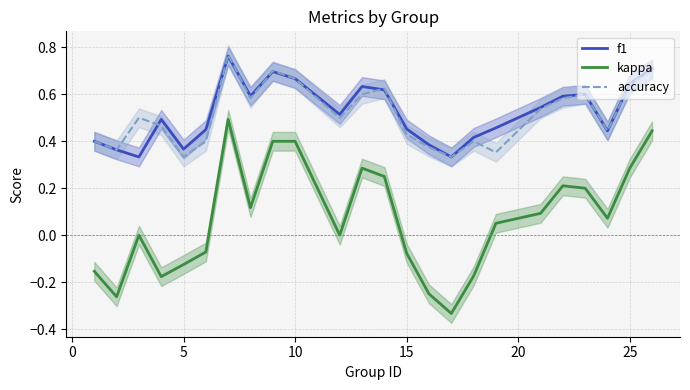

True or false: f1 and kappa intersect in this chart.

False